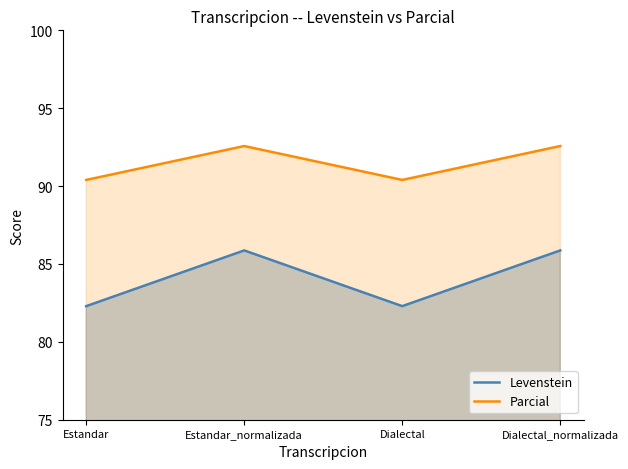

The Parcial series shows 129.8 at Dialectal_normalizada. True or false?

False